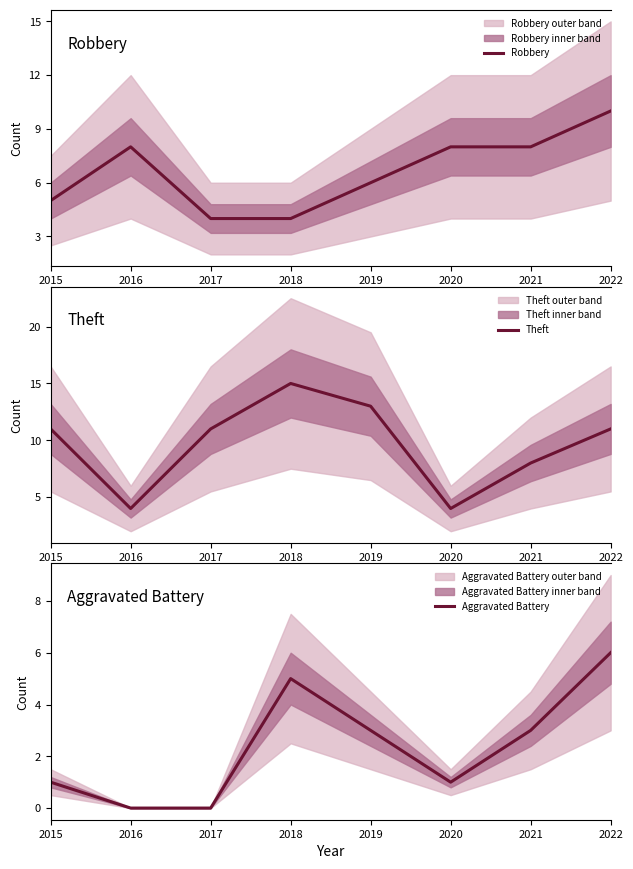

How many data points does each series have?

8